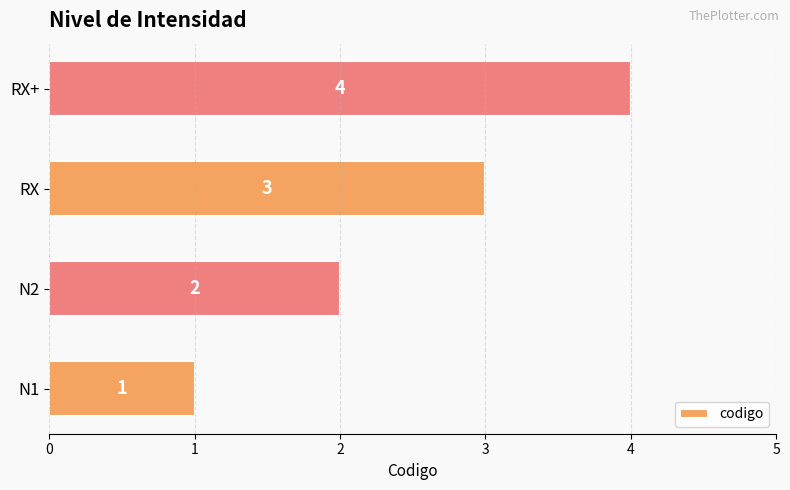

Is it true that the value at N2 is 2?

True